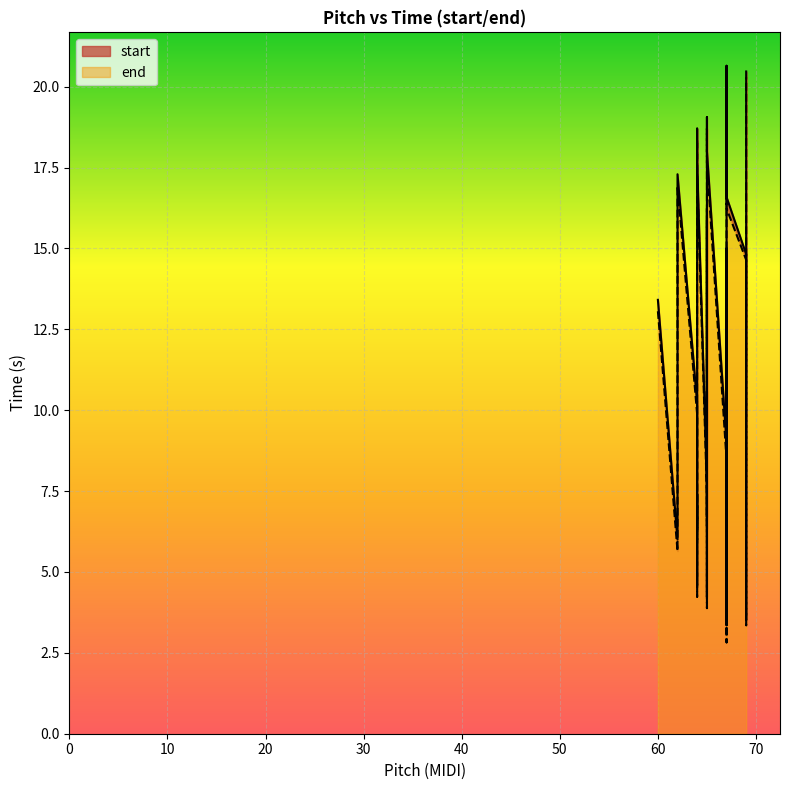

Between 60 and 67, which is larger?

67